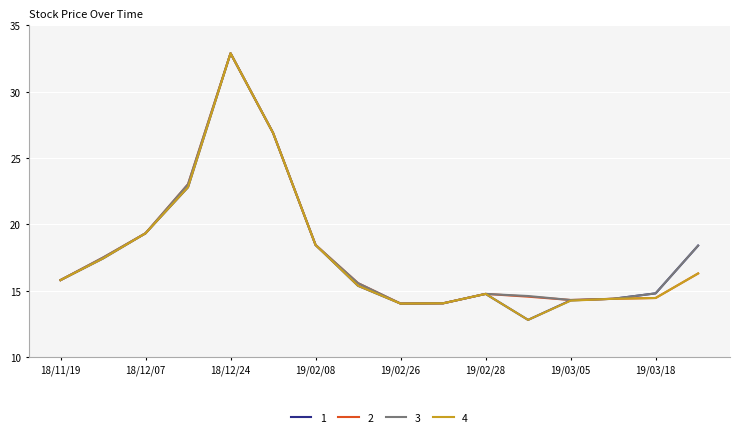

Count the number of data series in this chart.

4